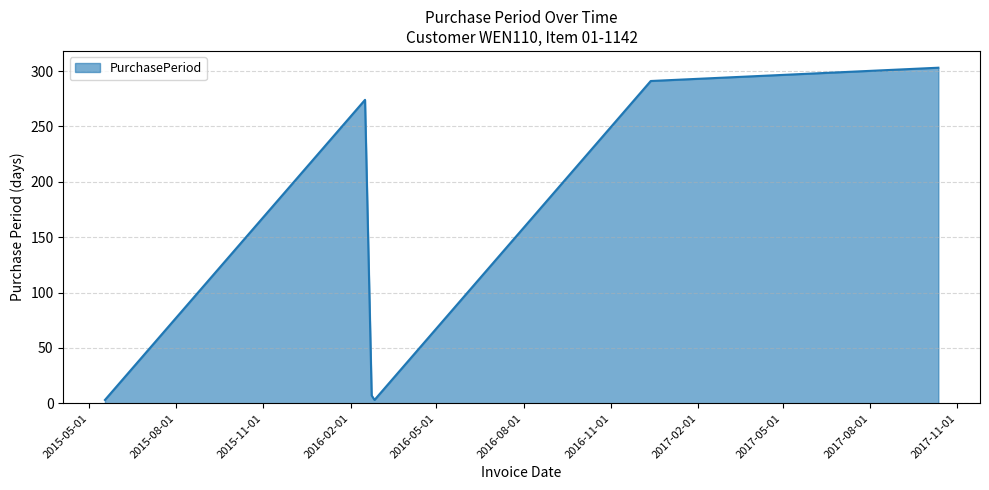

How many interior local valleys (lower than both neighbors) does the data have?

1